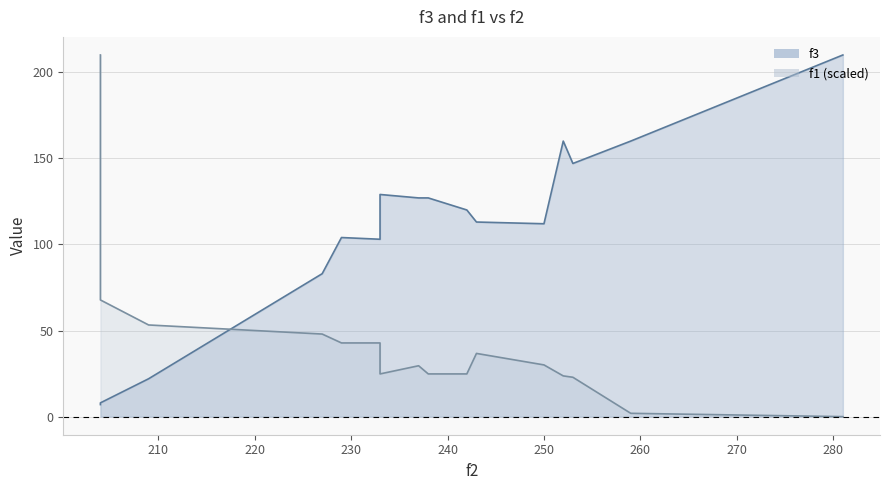

What is the highest value of the f3 series?

210.0